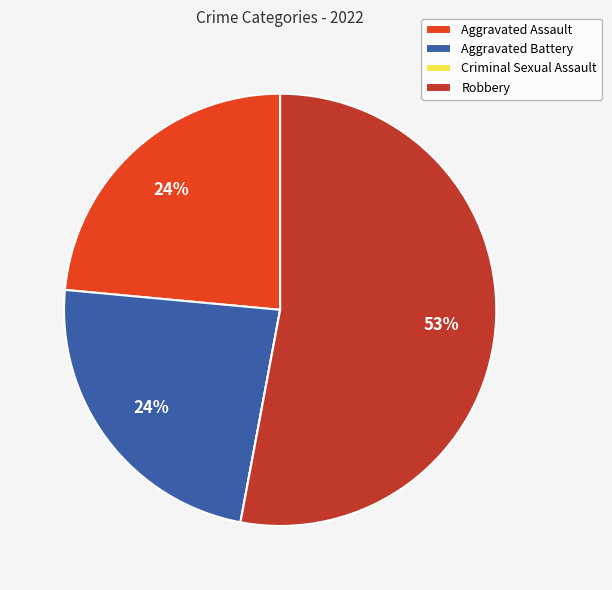

Which category has the biggest portion of the pie?

Robbery